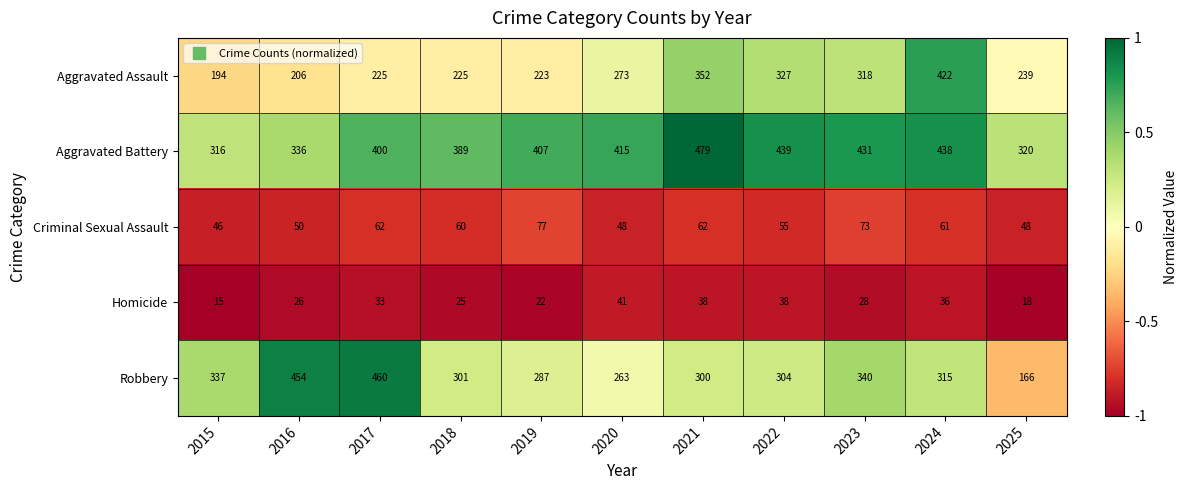

Which series has the widest spread of values?

Robbery